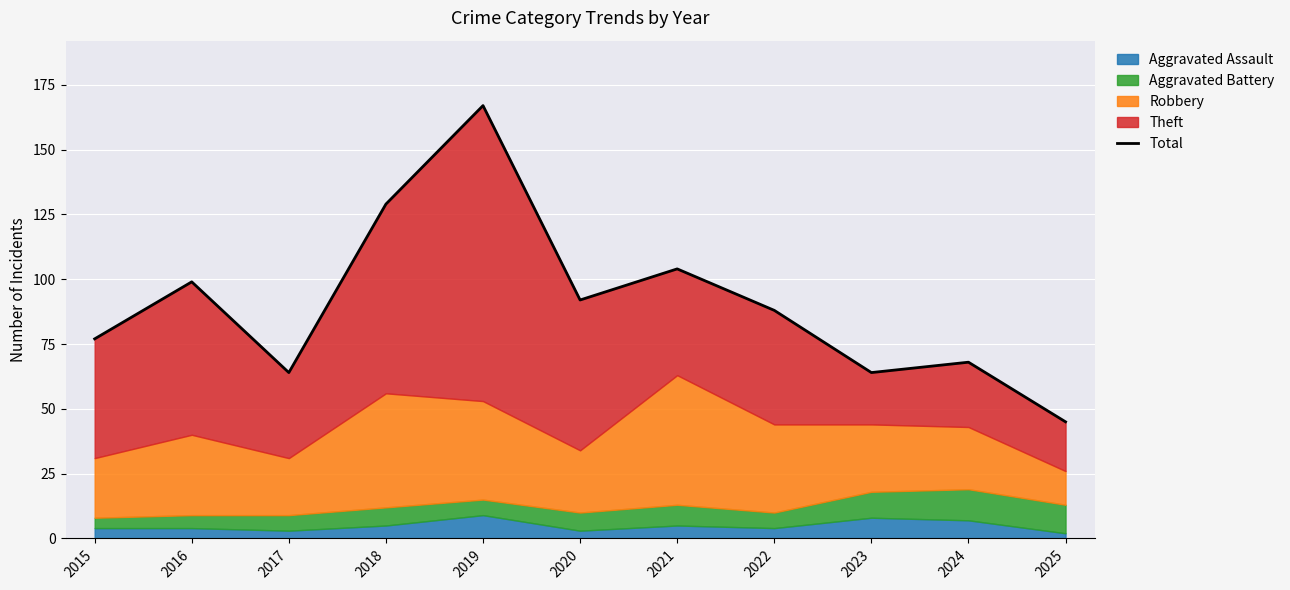

Is it true that the value at 2020 is 142?

False